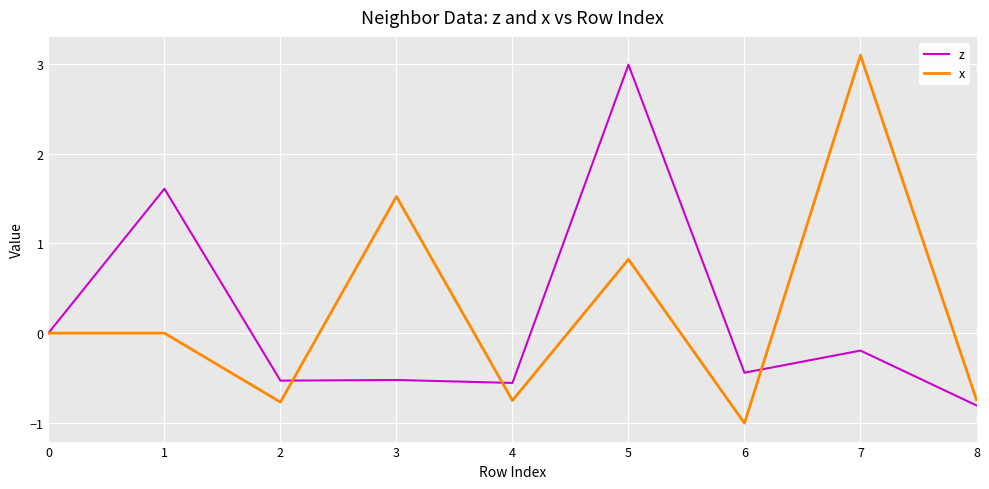

What is the difference between the highest and lowest values at 6?

0.6